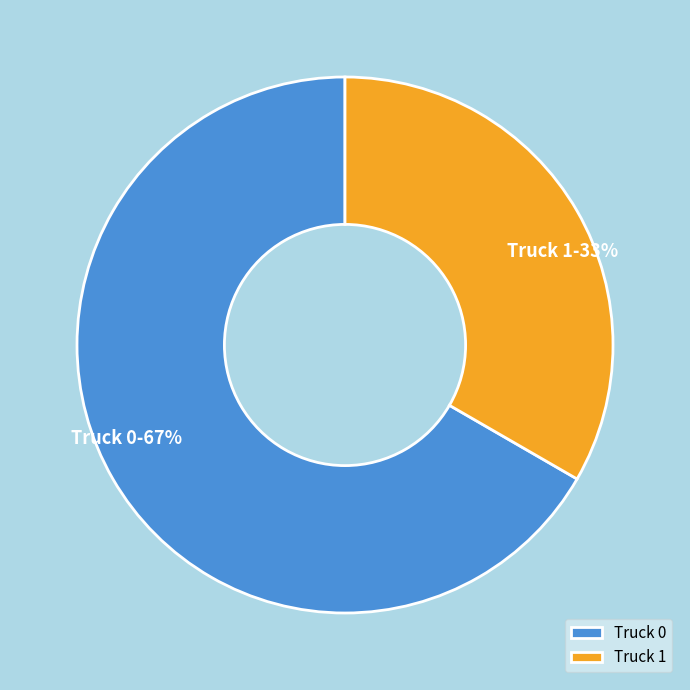

To the nearest percent, what is the average slice percentage?

50%